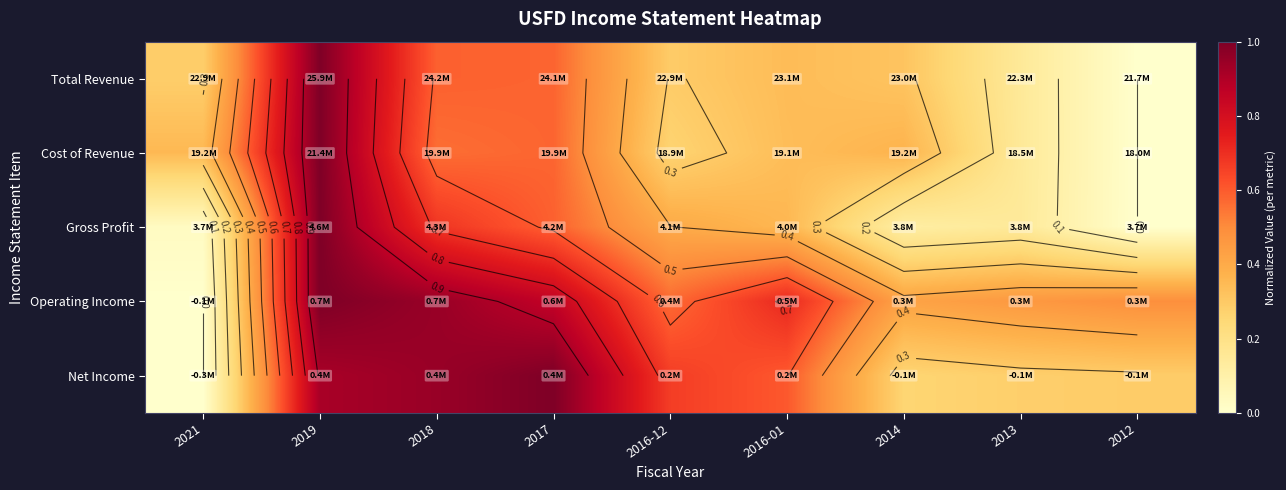

At which label does Total Revenue reach its peak?

2019